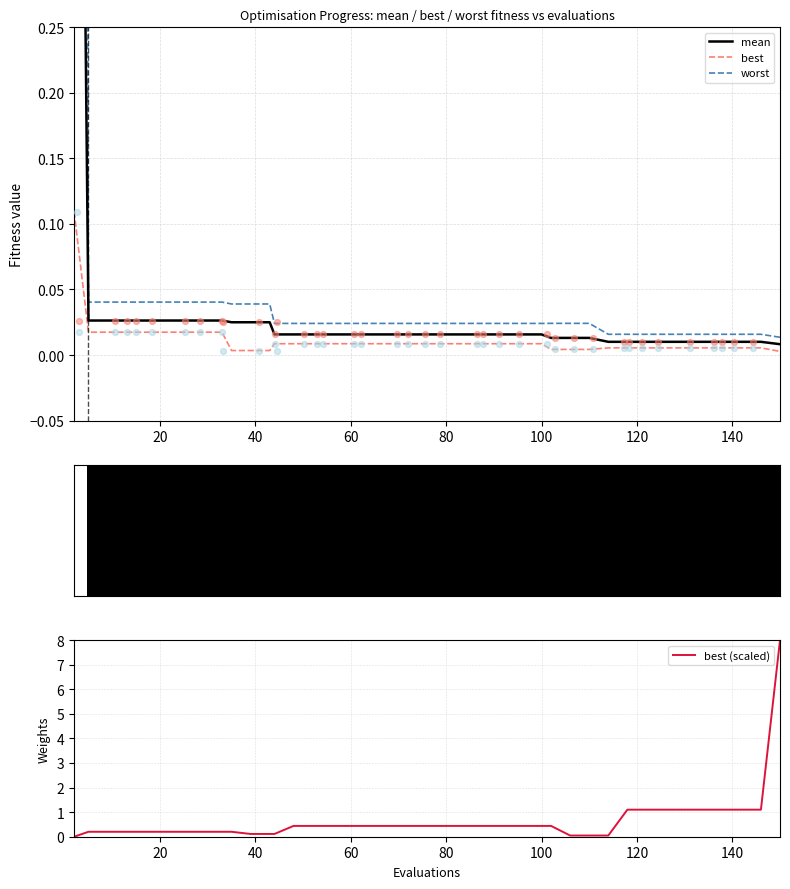

At how many categories does at least one series exceed 6?

1